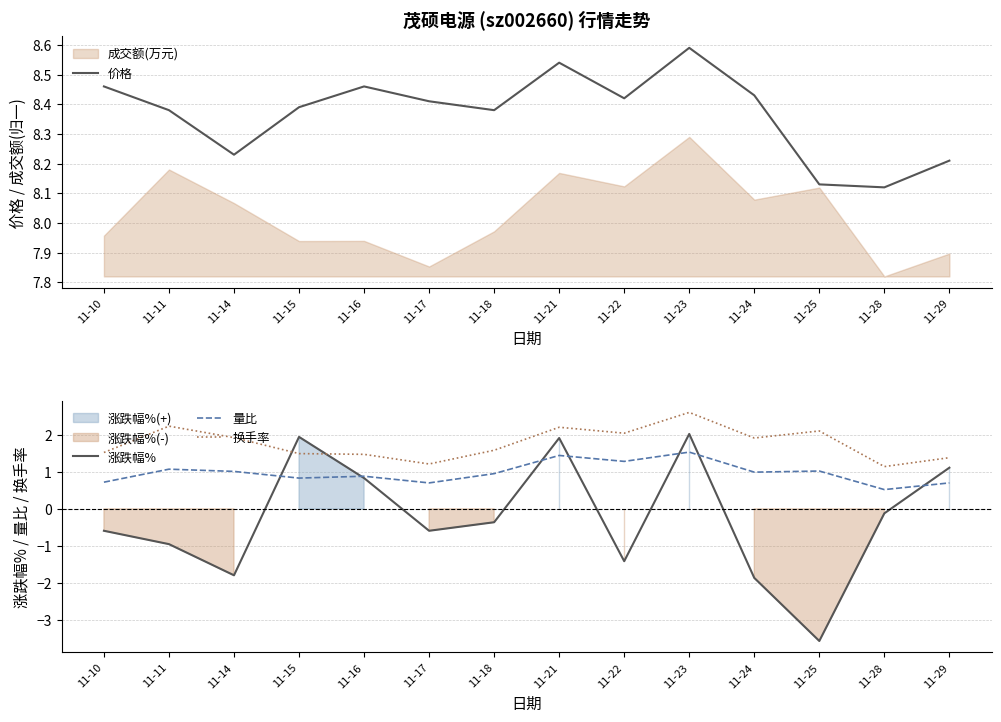

Rank the categories by 价格 value from lowest to highest.

11-28, 11-25, 11-29, 11-14, 11-11, 11-18, 11-15, 11-17, 11-22, 11-24, 11-10, 11-16, 11-21, 11-23